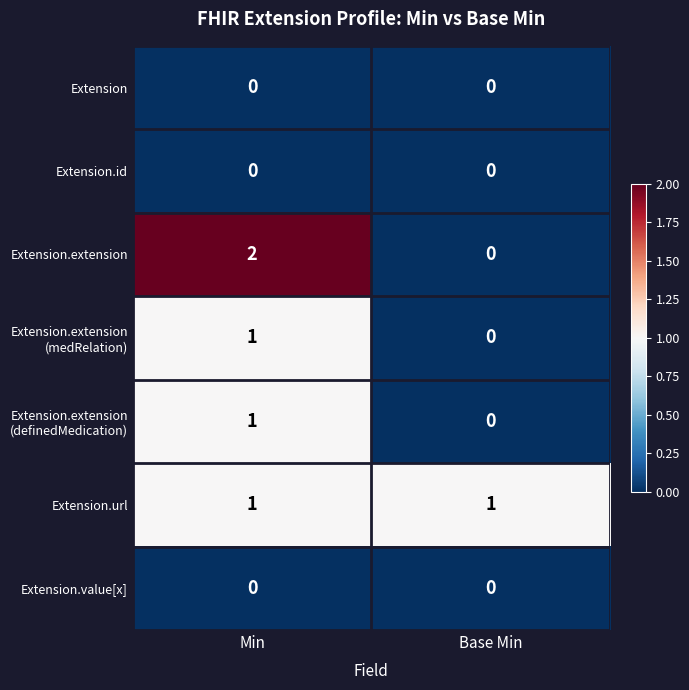

What is the total value across all series at Base Min?

1